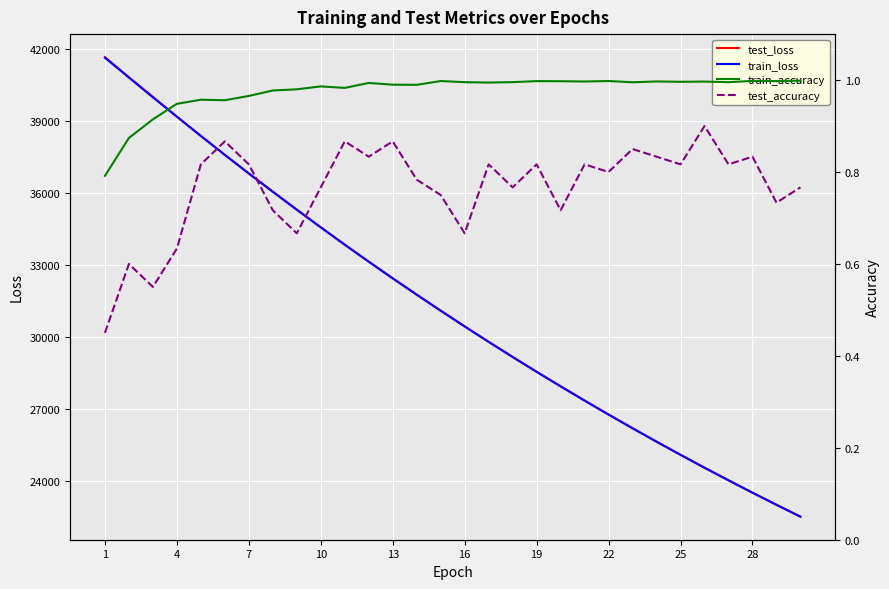

What is the minimum value for train_loss?

22530.4